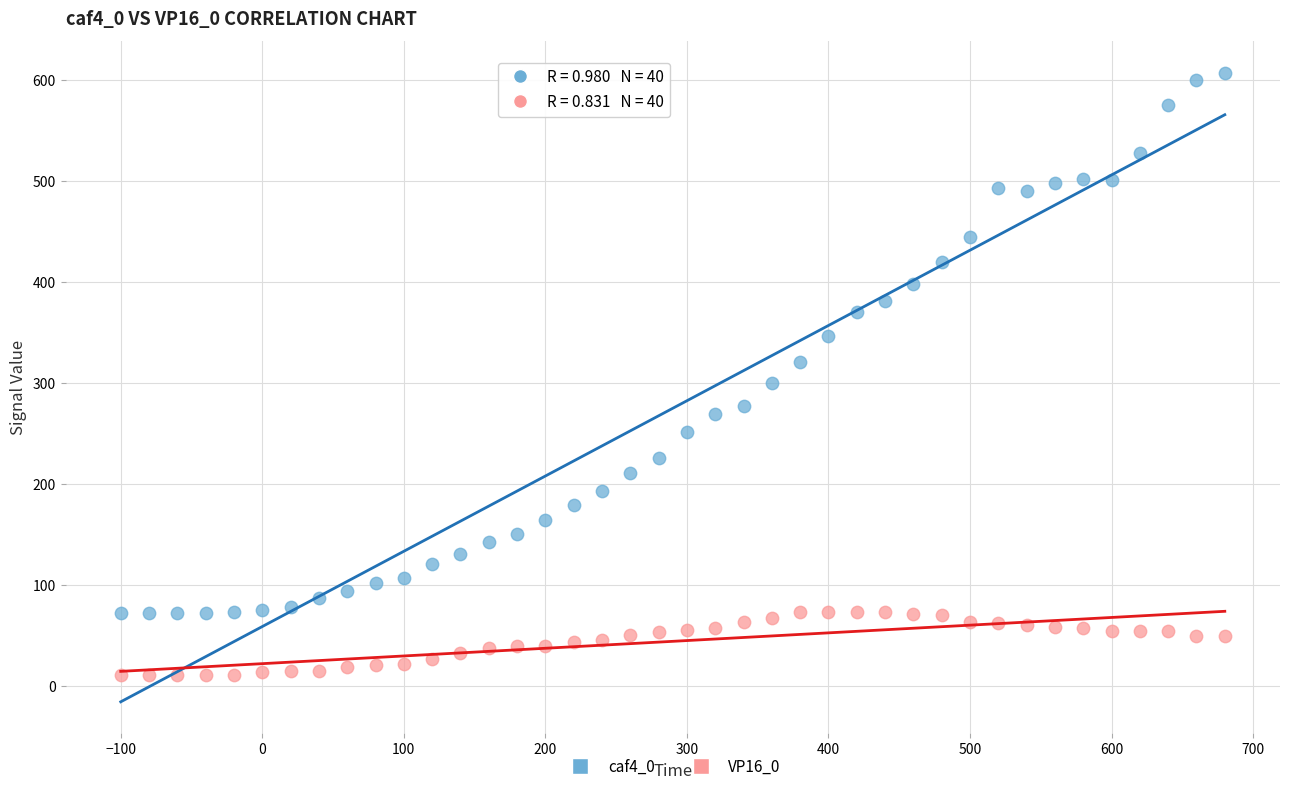

Which series has the widest spread of Y values?

caf4_0